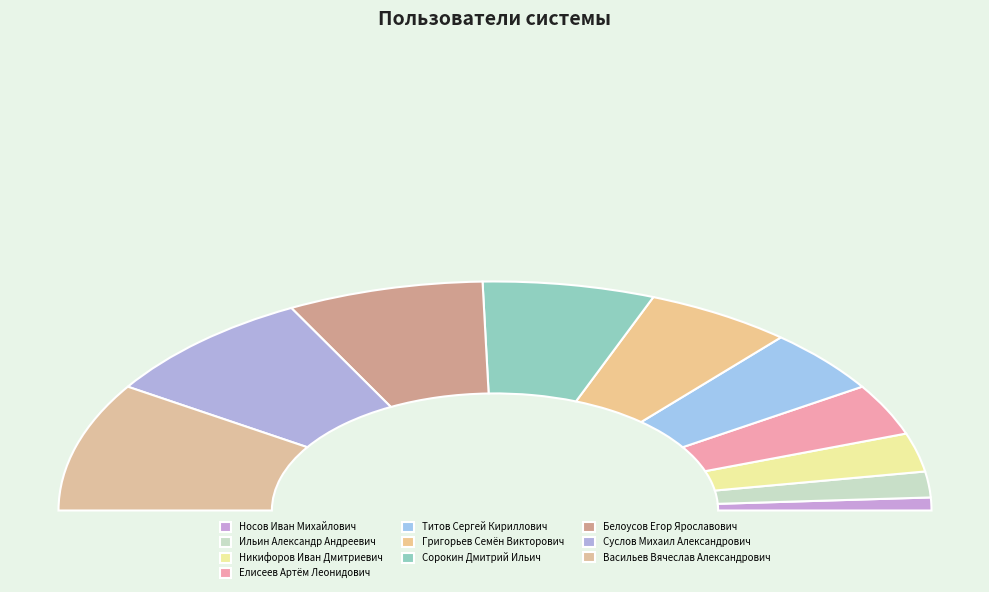

Rank the categories by value from lowest to highest.

Носов Иван Михайлович, Ильин Александр Андреевич, Никифоров Иван Дмитриевич, Елисеев Артём Леонидович, Титов Сергей Кириллович, Григорьев Семён Викторович, Сорокин Дмитрий Ильич, Белоусов Егор Ярославович, Суслов Михаил Александрович, Васильев Вячеслав Александрович